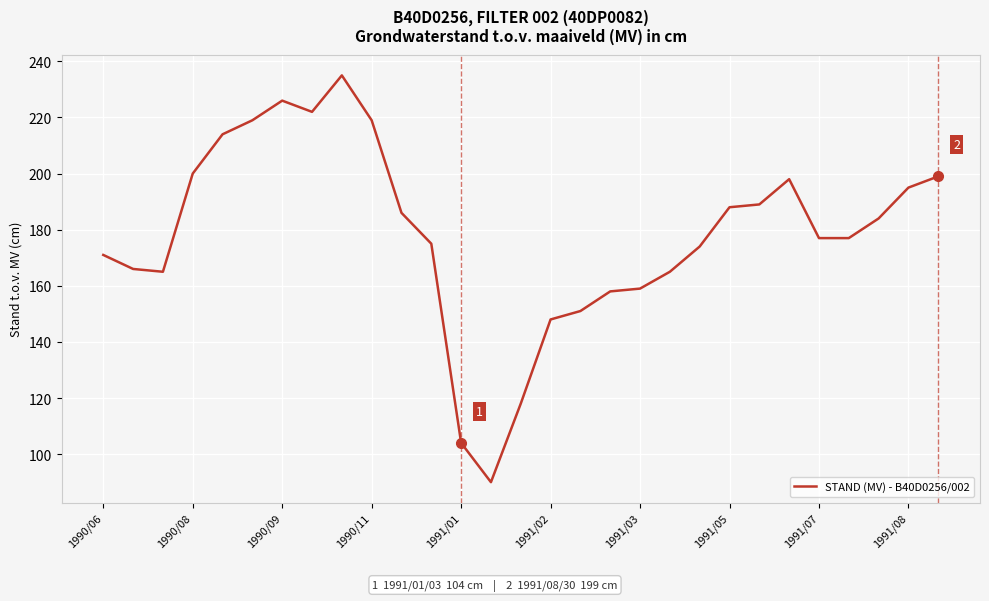

What is the minimum value shown in the chart?

90